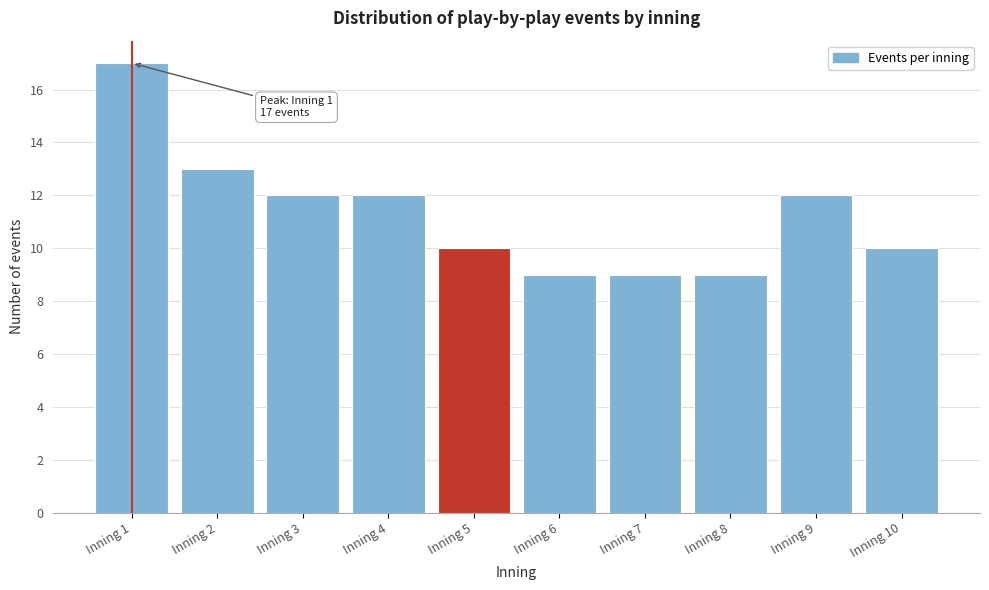

Reading left to right, list all the values displayed in this chart.

17	13	12	12	10	9	9	9	12	10